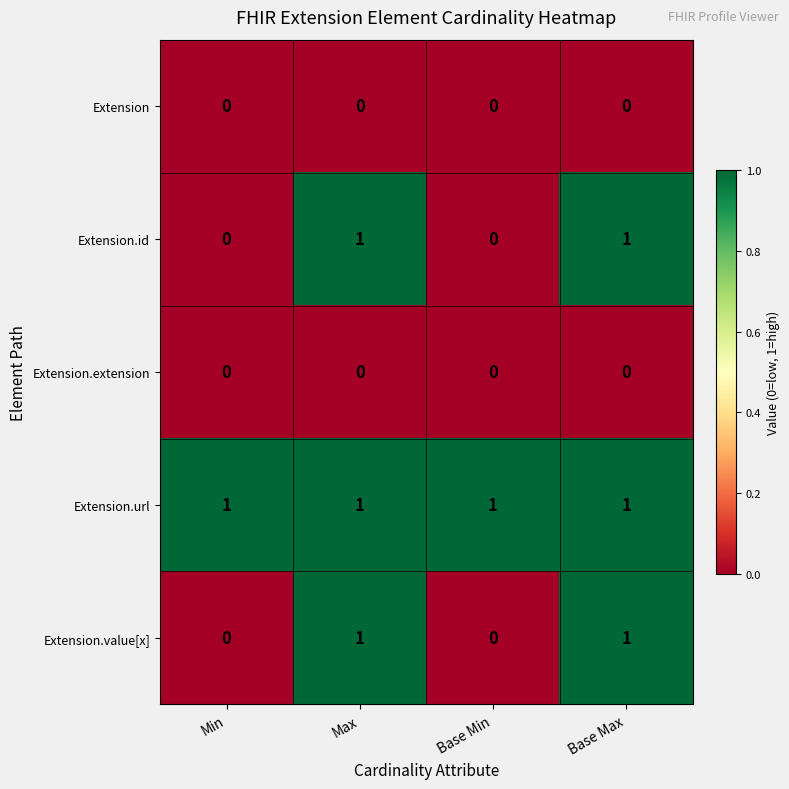

How many Extension.value[x] values are between 0 and 1?

4